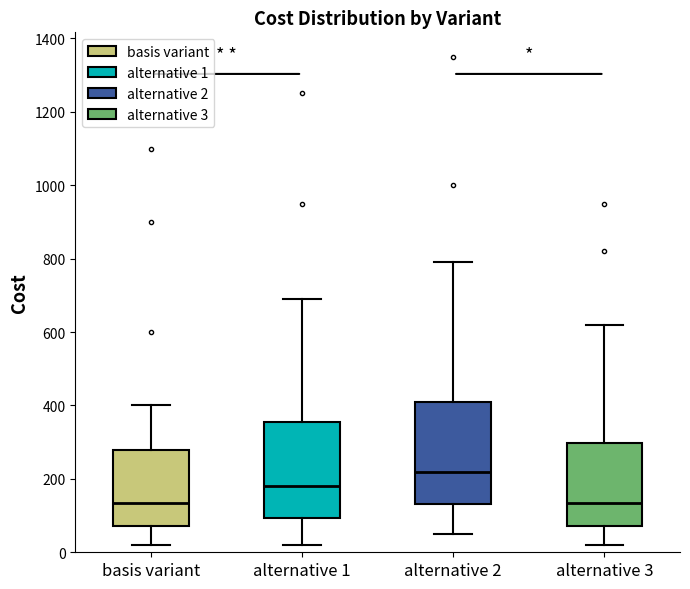

Reading left to right, transcribe this box plot: for each box, give where its median line is, the range the box spans, and where its two whiskers end, as read against the y-axis. The values are not printed on the chart, so give them approximately, as read against the axis.

basis variant: median 140, box 80 to 280, whiskers 20 to 400
alternative 1: median 180, box 100 to 360, whiskers 20 to 700
alternative 2: median 220, box 140 to 420, whiskers 60 to 800
alternative 3: median 140, box 80 to 300, whiskers 20 to 620